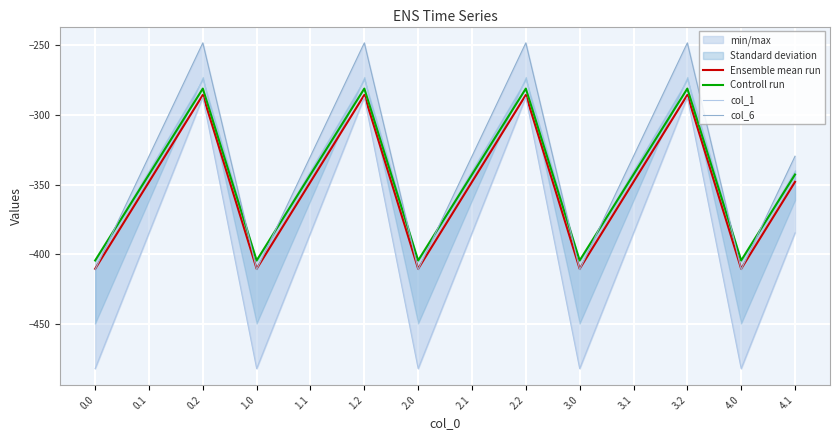

What is the difference between the maximum and minimum values in the Ensemble mean run series?

124.8